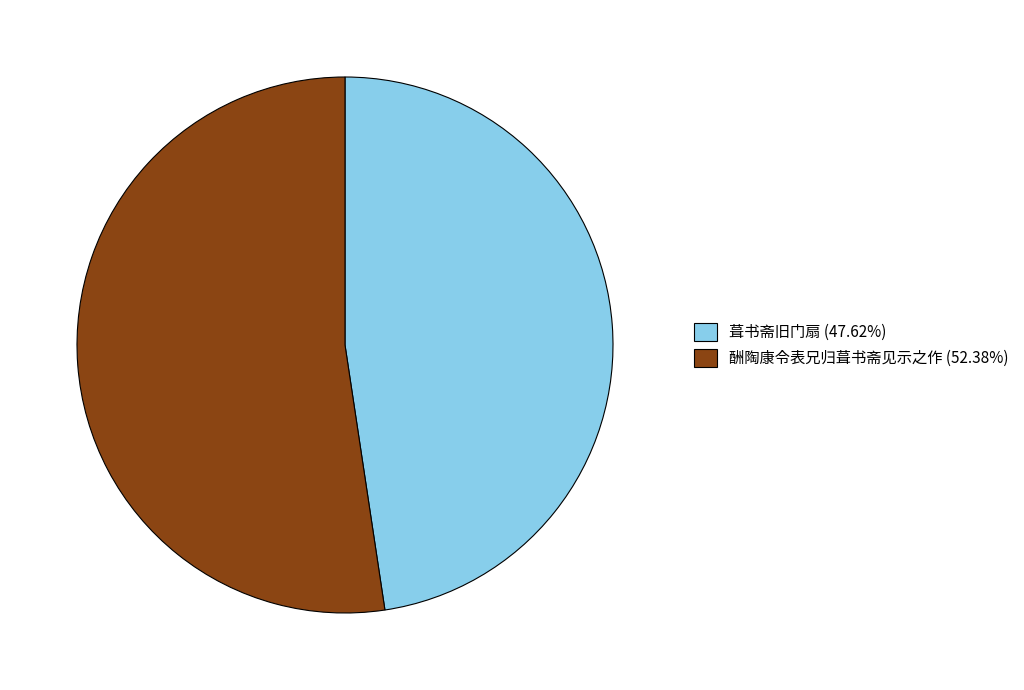

Is 酬陶康令表兄归葺书斋见示之作 the majority of the pie?

Yes